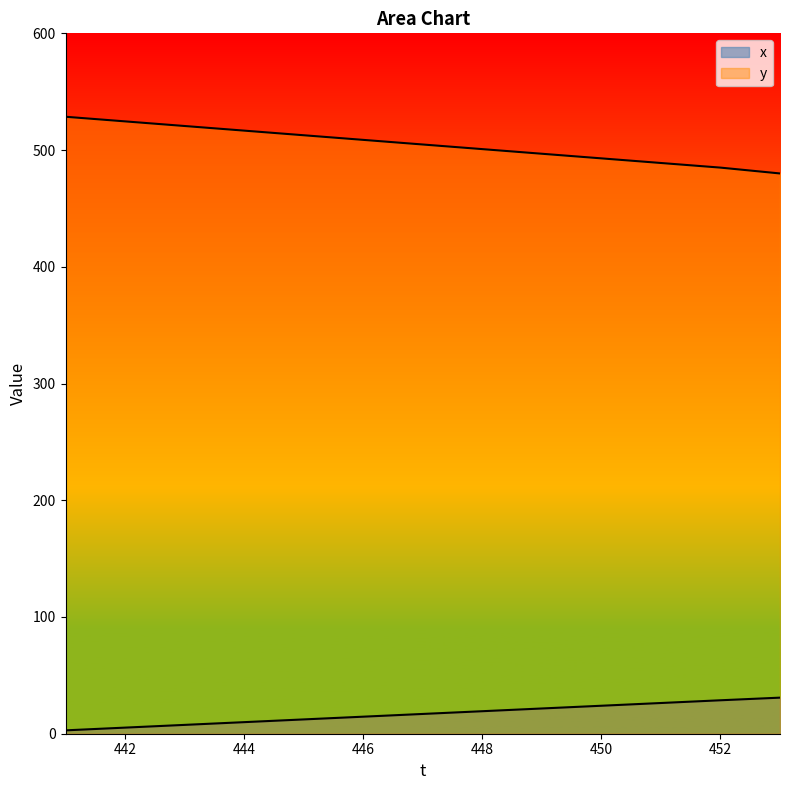

True or false: y has a value of 516.7 at 444.

True